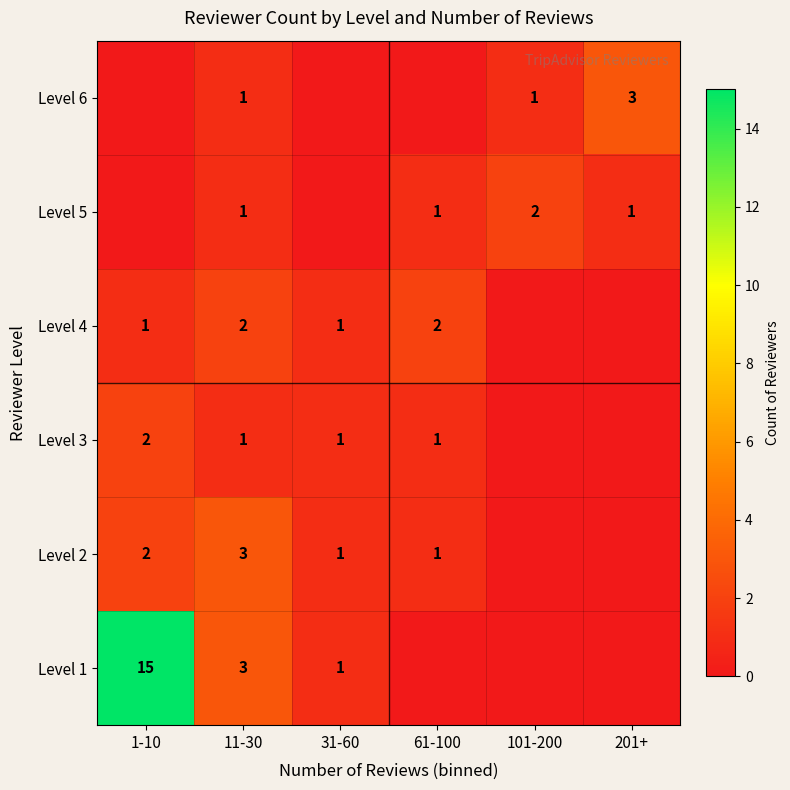

The value of Level 5 at 101-200 is 3. True or false?

False